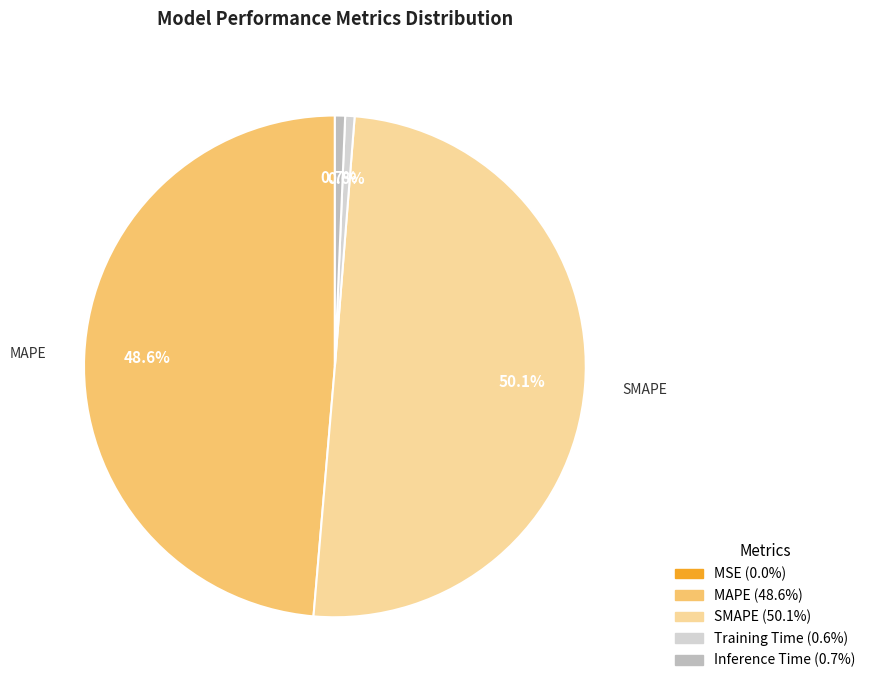

Rank the categories by value from highest to lowest.

SMAPE, MAPE, Inference Time, Training Time, MSE